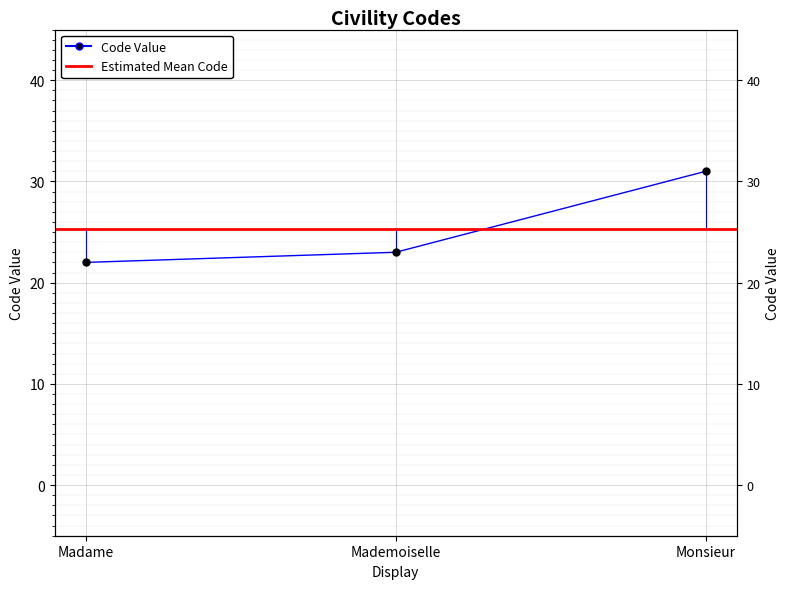

Between Mademoiselle and Monsieur, which is larger?

Monsieur